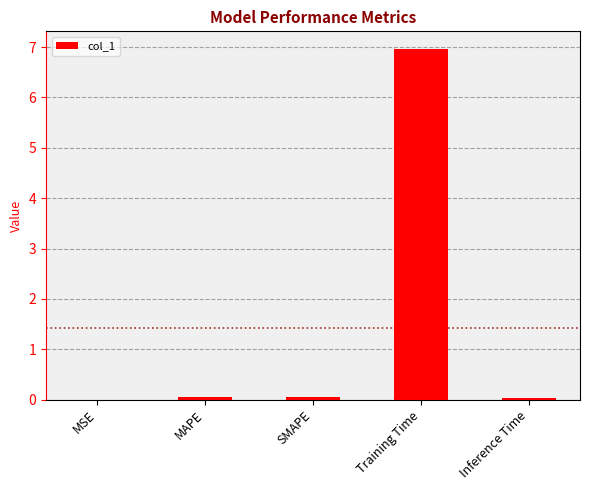

What is the approximate value at Training Time?

7.0